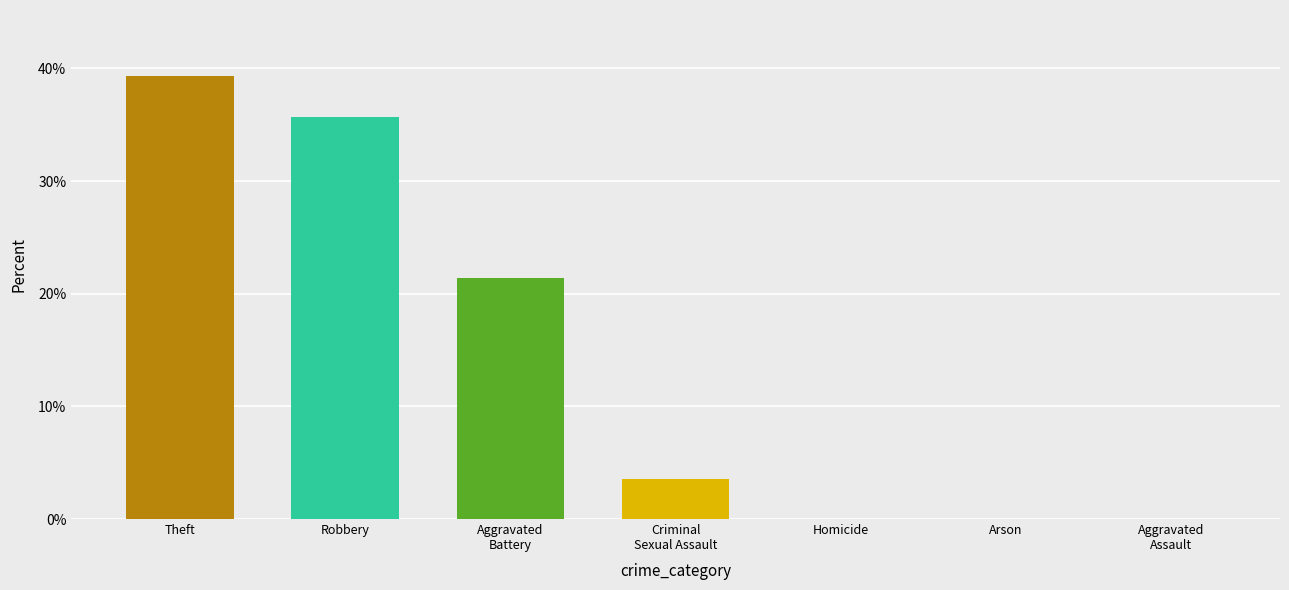

Between Theft and Robbery, which is larger?

Theft